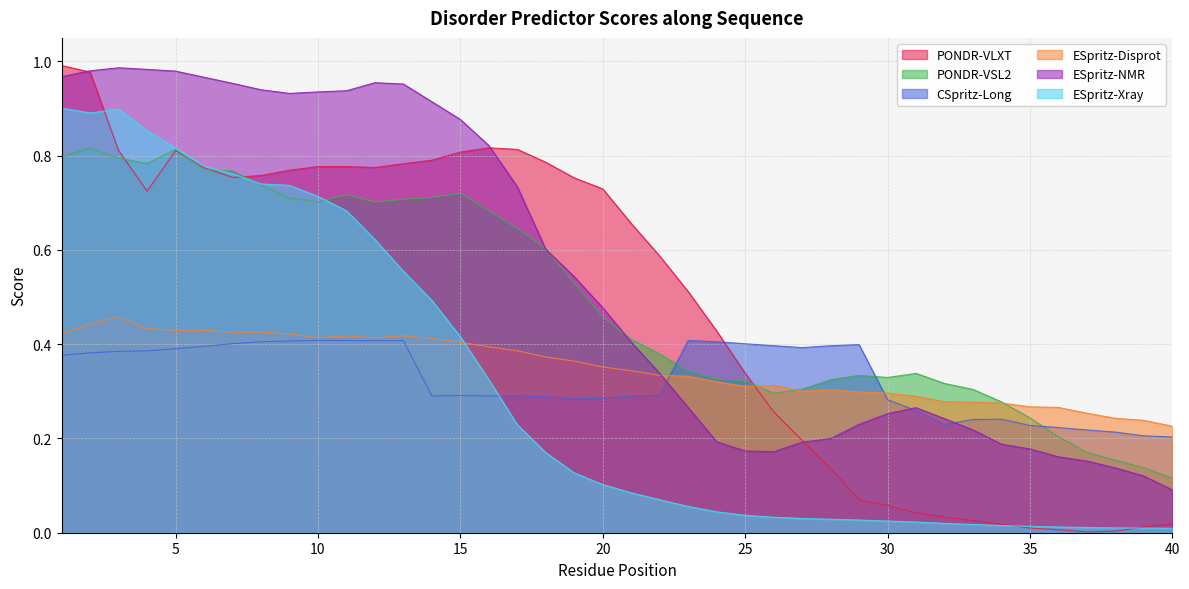

At 25, list the series in order from largest to smallest.

CSpritz-Long, PONDR-VLXT, PONDR-VSL2, ESpritz-Disprot, ESpritz-NMR, ESpritz-Xray